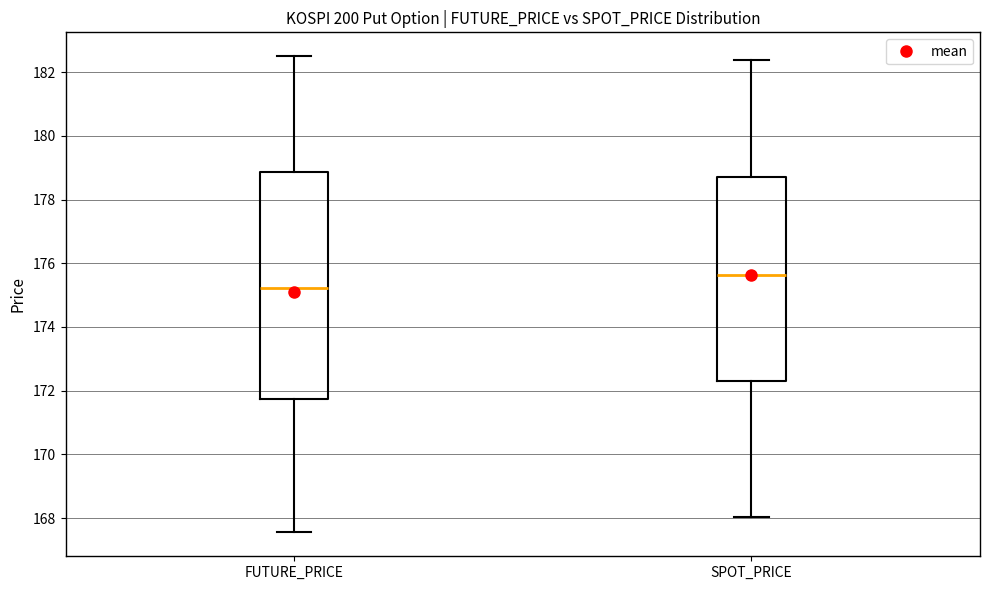

Which box has the lowest median line?

FUTURE_PRICE